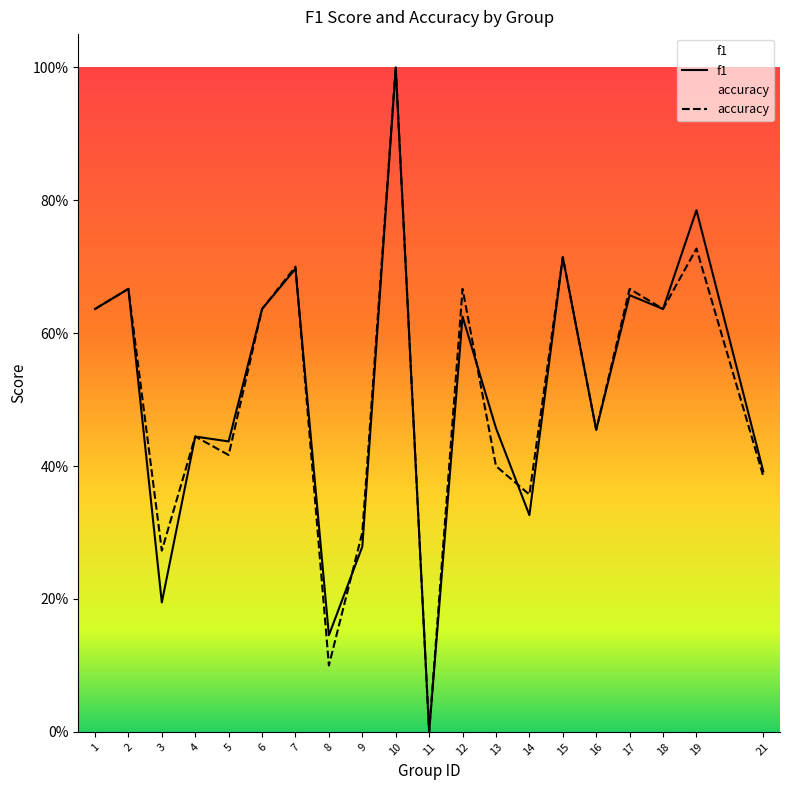

Where is the first local minimum for accuracy?

3